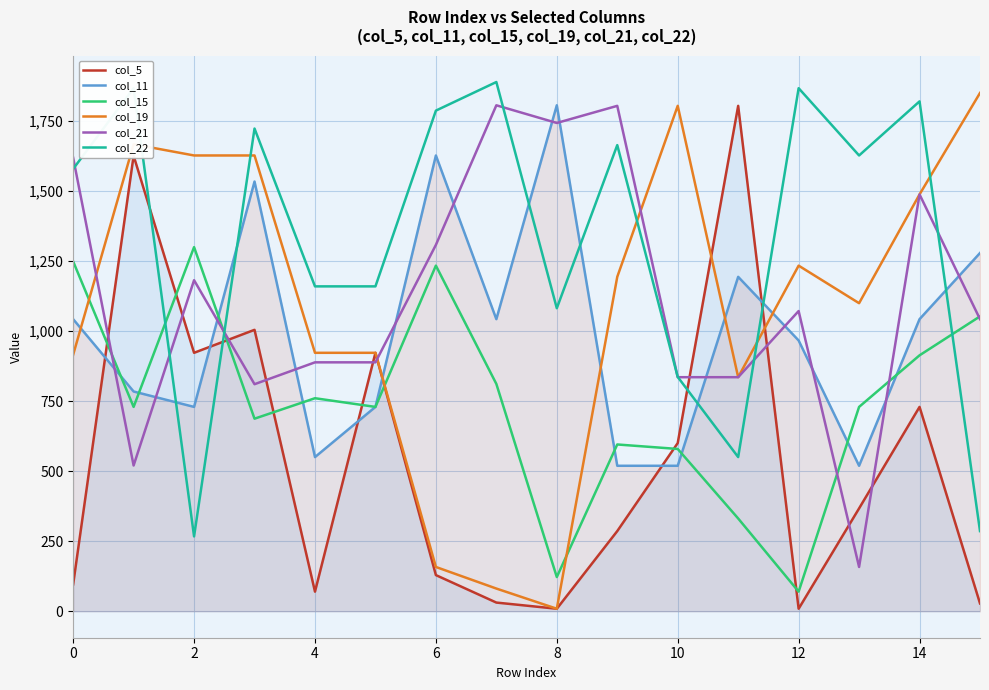

Reading left to right, list all the values displayed in this chart.

col_5: 96	1625	922	1004	70	922	129	31	9	286	600	1803	9	367	729	28
col_11: 1042	784	729	1533	550	729	1626	1042	1805	519	519	1193	966	519	1042	1278
col_15: 1248	729	1299	687	760	729	1233	811	122	595	579	331	70	729	913	1052
col_19: 915	1666	1626	1626	922	922	158	81	9	1193	1803	835	1233	1099	1487	1849
col_21: 1618	520	1181	810	888	888	1307	1805	1742	1803	835	835	1071	158	1487	1042
col_22: 1578	1866	267	1722	1159	1159	1786	1888	1081	1663	836	550	1866	1626	1819	286